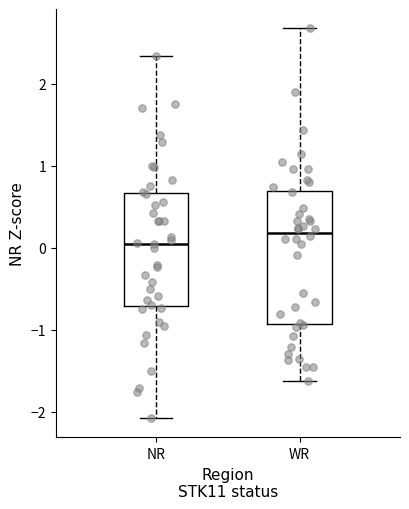

Which box has the highest median line?

WR